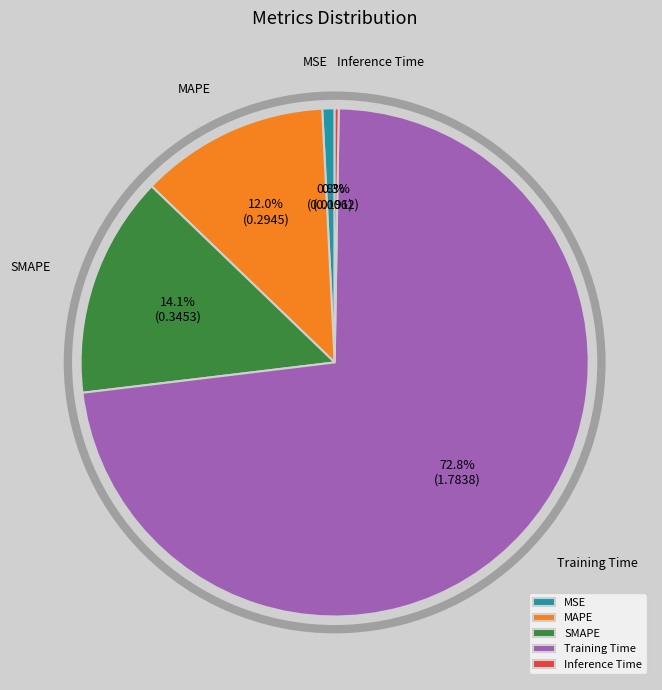

Does MSE account for over 50% of the chart?

No